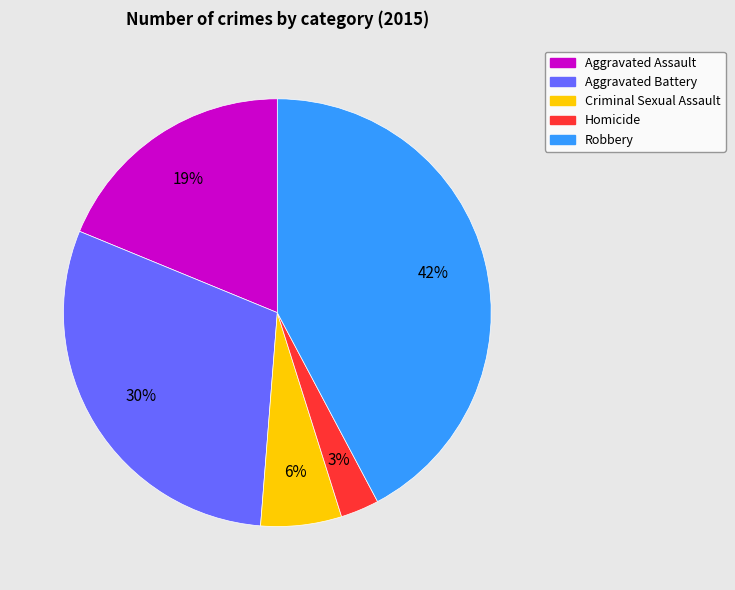

What is the largest slice in the pie chart?

Robbery